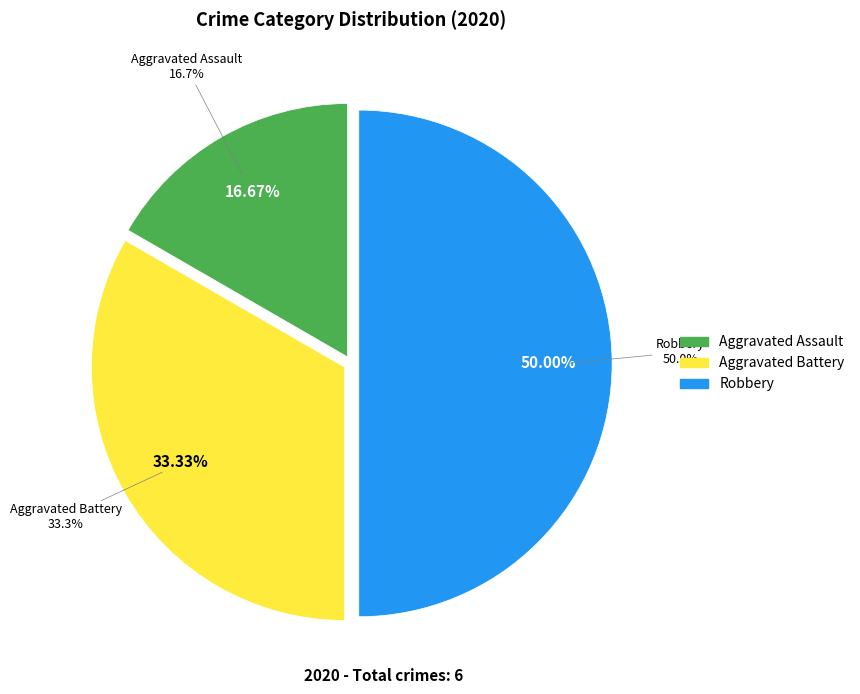

What percentage do Aggravated Assault and Aggravated Battery together represent?

50.0%